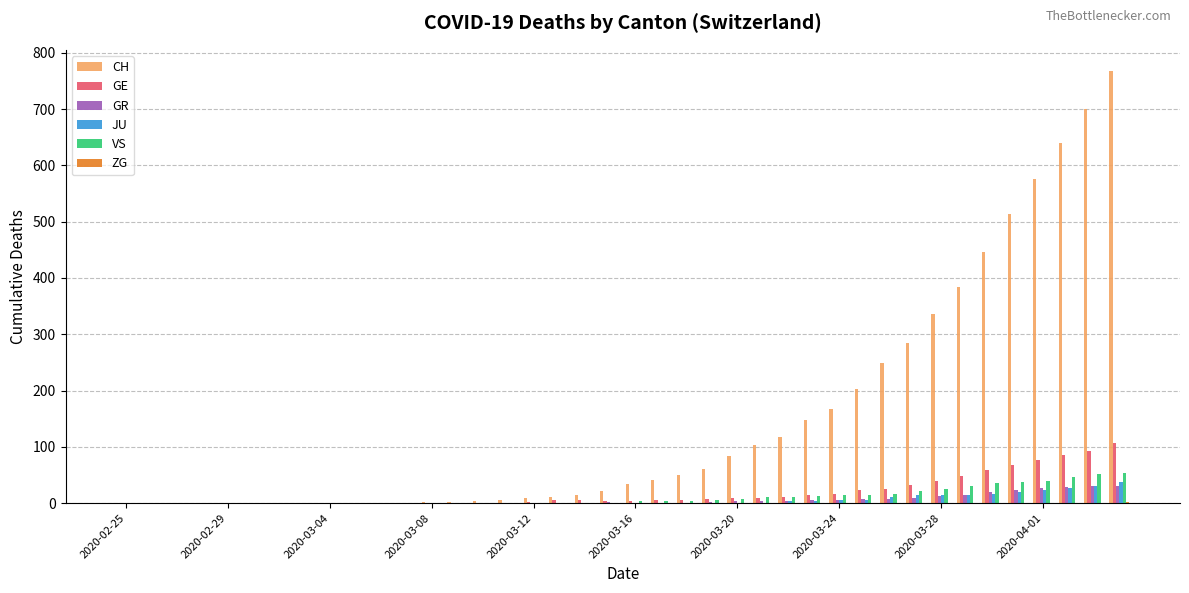

Which series has the largest total across all categories?

CH